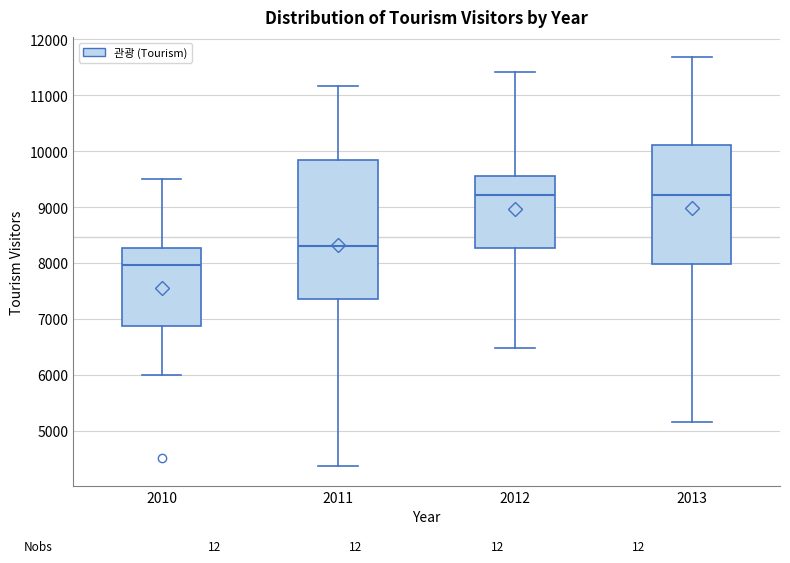

Which box is the tallest, from its lower edge to its upper edge?

2011